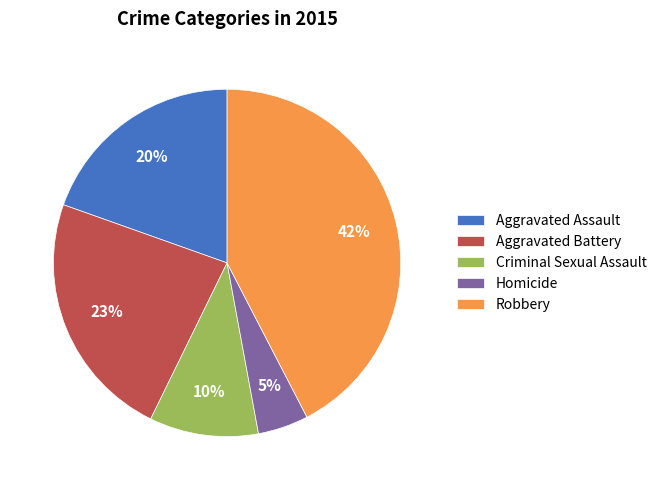

How many slices are in this pie chart?

5